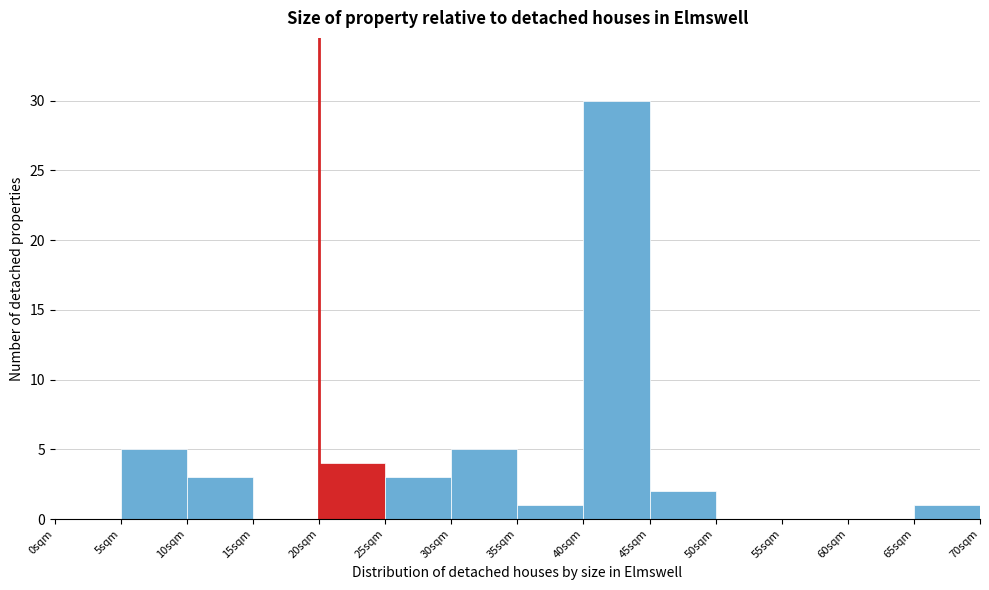

Which range on the x-axis has the tallest bar?

40 to 45